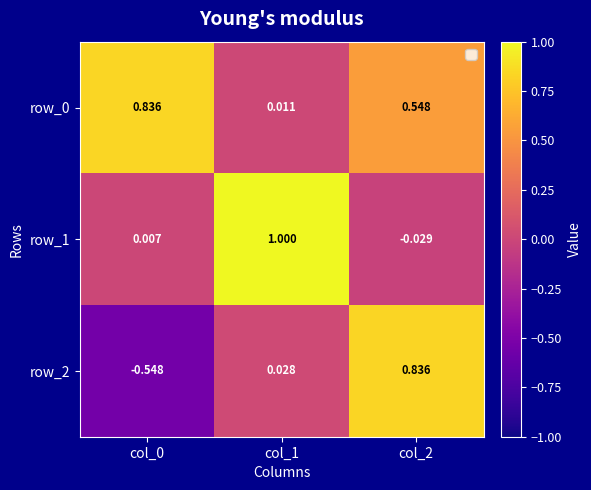

Is the value of row_0 at col_1 greater than the value of row_1 at col_0?

Yes